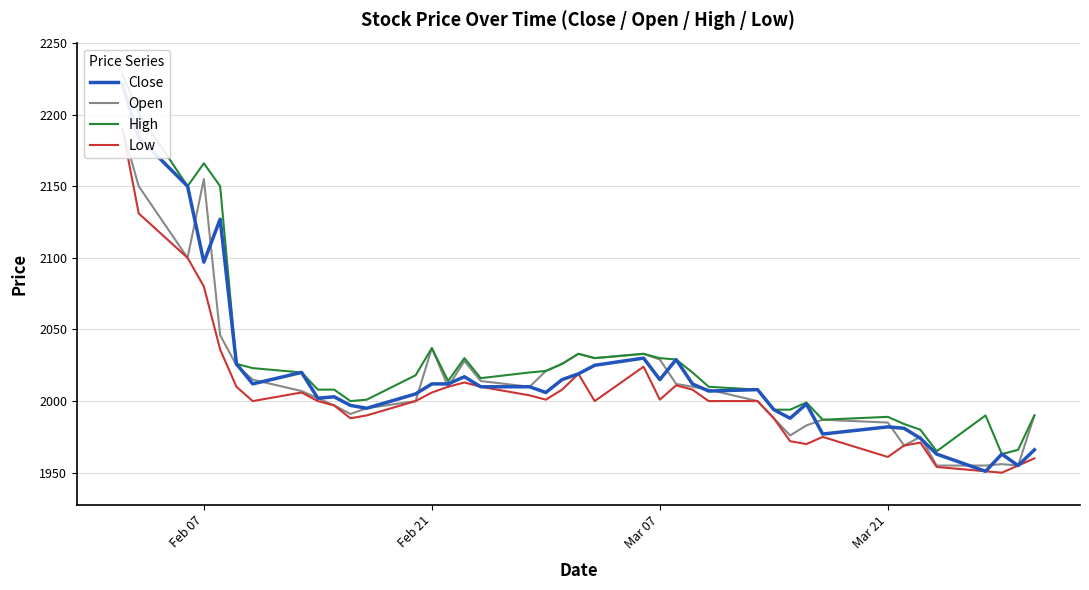

True or false: High has a value of 596 at 32.

False